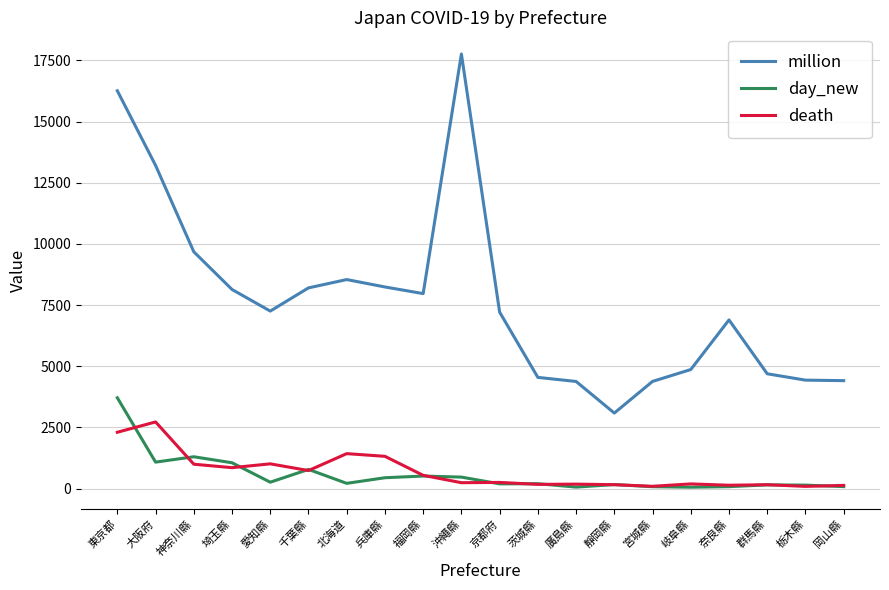

At which category is the sum across all series the highest?

東京都